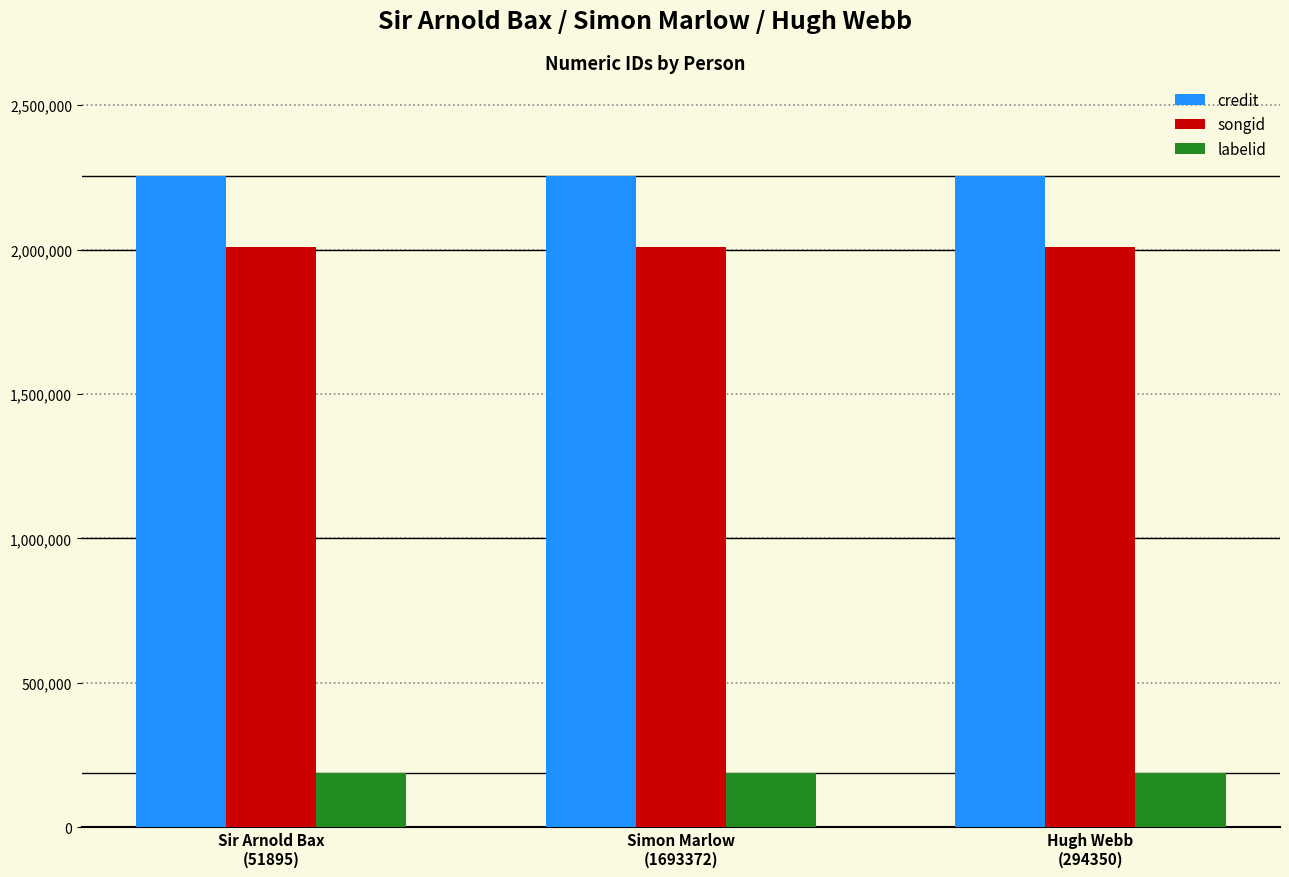

What is the maximum value for credit?

2255598